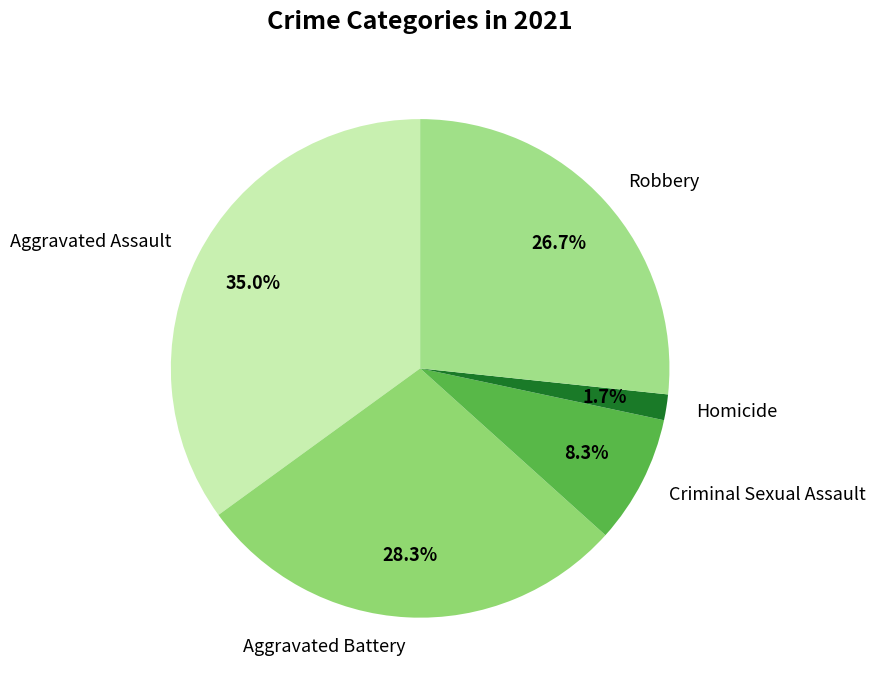

Between Aggravated Assault and Homicide, which is larger?

Aggravated Assault